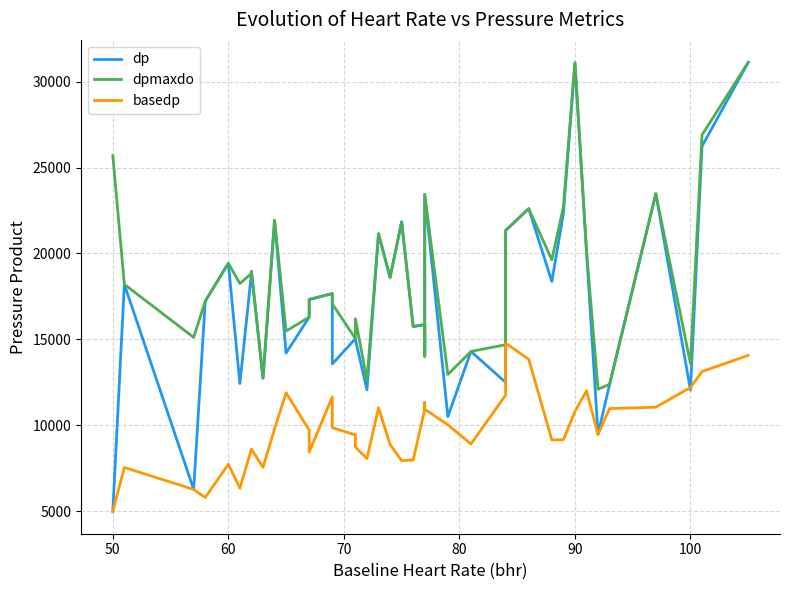

What is the minimum value for basedp?

5000